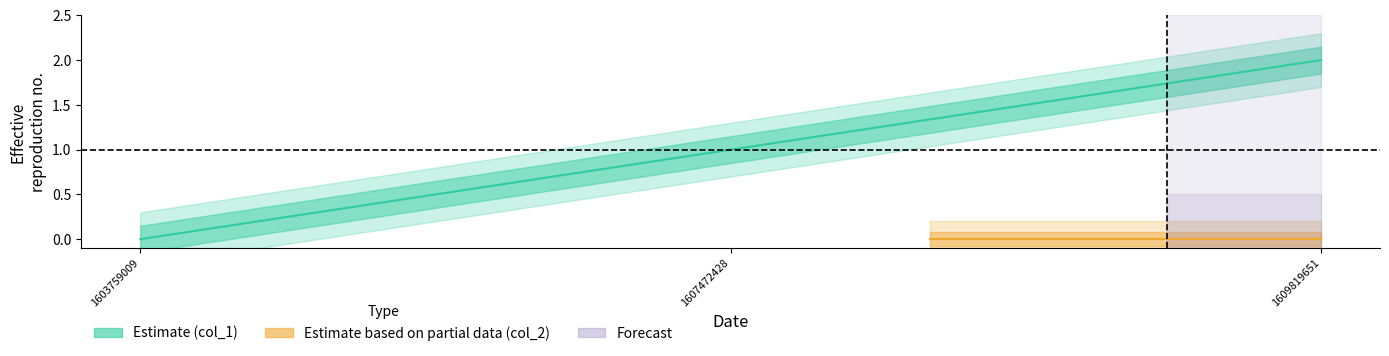

Where is col_1 nearest to the value 1?

1607472428